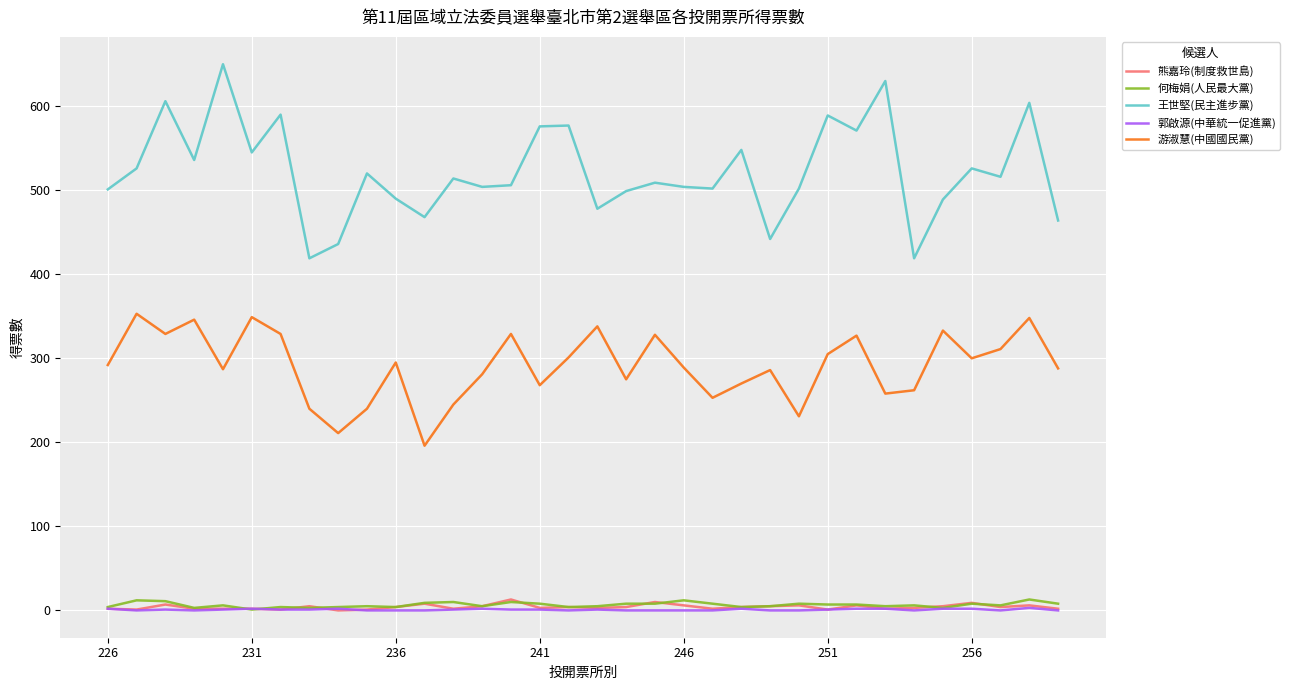

What are all the series names shown in the legend?

熊嘉玲(制度救世島), 何梅娟(人民最大黨), 王世堅(民主進步黨), 郭啟源(中華統一促進黨), 游淑慧(中國國民黨)